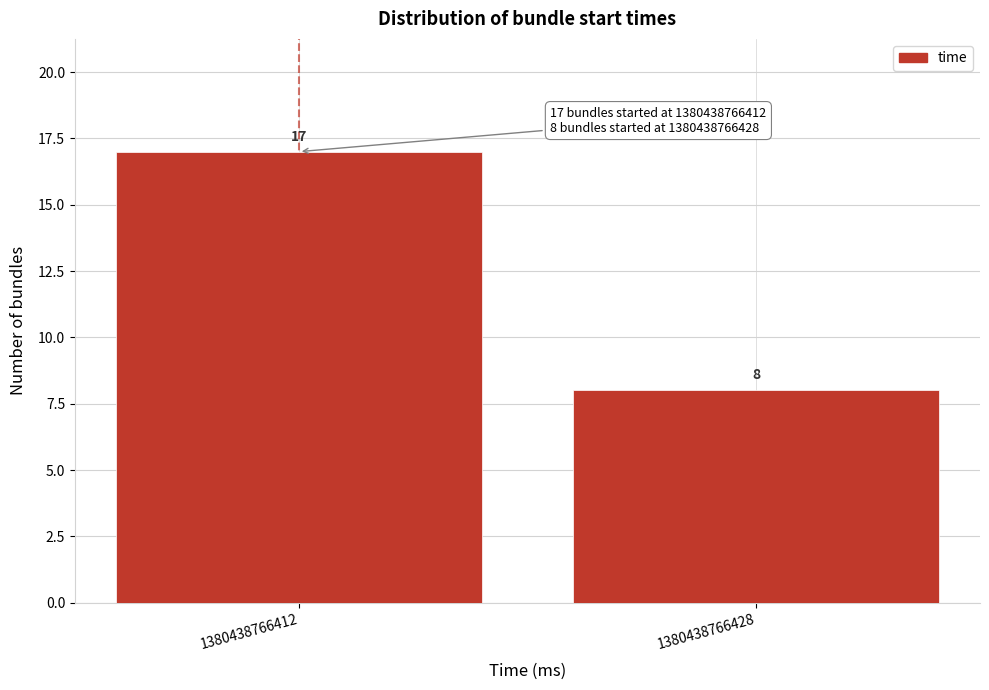

Reading right to left, what are all the values shown in this chart?

8	17